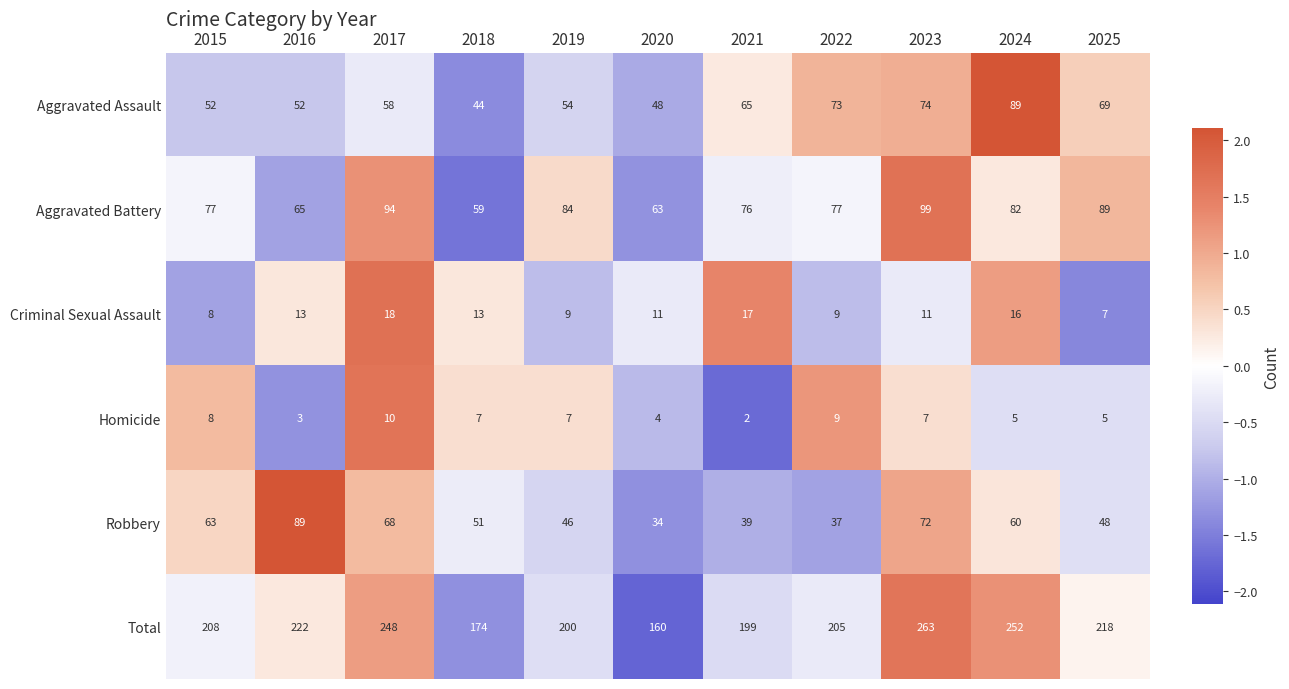

Is it true that Aggravated Battery equals 82 at 2024?

True